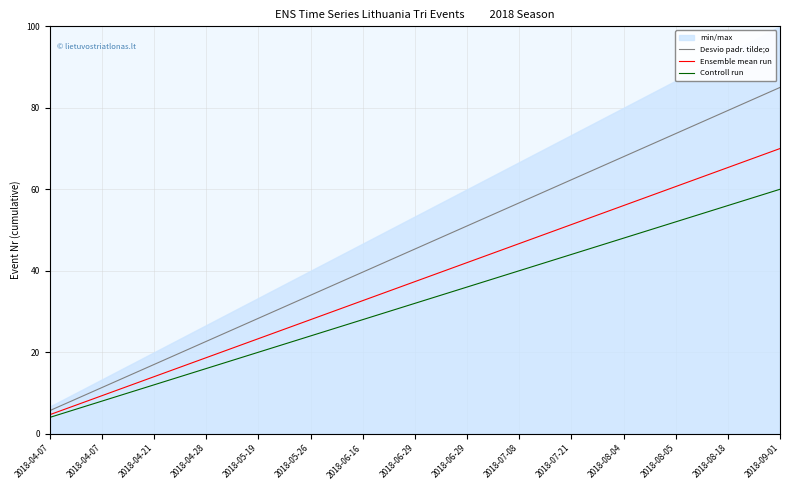

Reading right to left, list all the values displayed in this chart.

Desvio padr. tilde;o: 85.0	79.3	73.7	68.0	62.3	56.7	51.0	45.3	39.7	34.0	28.3	22.7	17.0	11.3	5.7
Ensemble mean run: 70.0	65.3	60.7	56.0	51.3	46.7	42.0	37.3	32.7	28.0	23.3	18.7	14.0	9.3	4.7
Controll run: 60.0	56.0	52.0	48.0	44.0	40.0	36.0	32.0	28.0	24.0	20.0	16.0	12.0	8.0	4.0